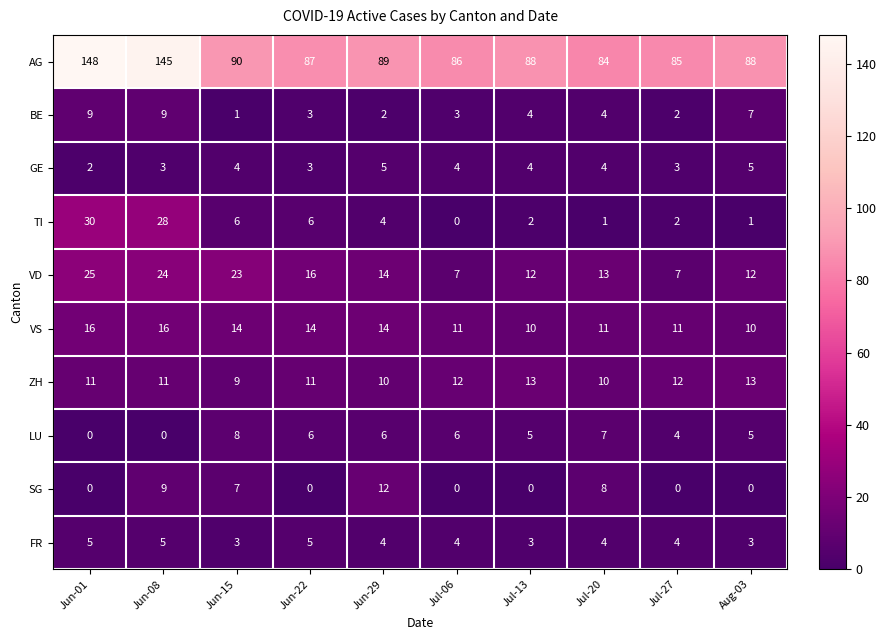

Which series has the widest spread of values?

AG